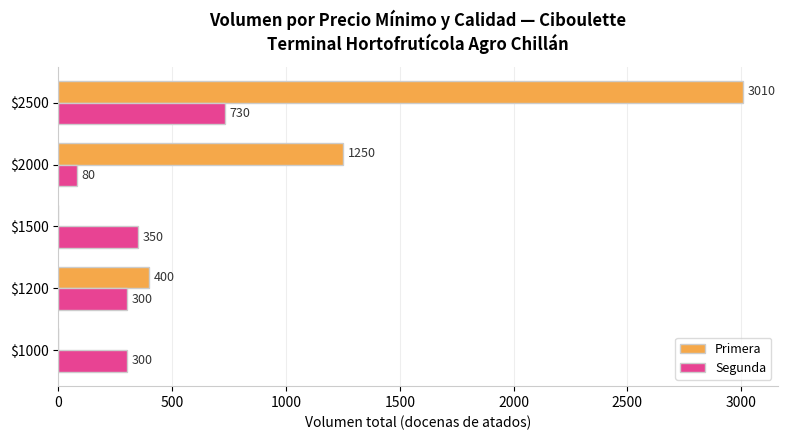

The value of Primera at $2000 is 1250. True or false?

True